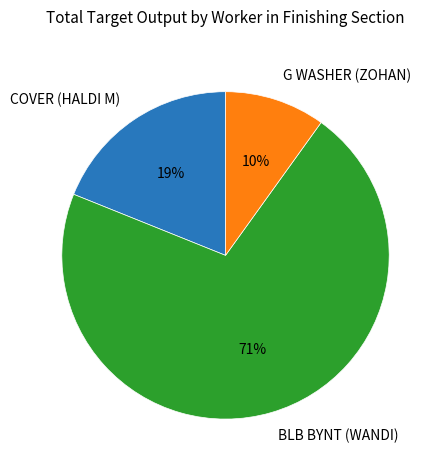

Does any single category account for the majority?

Yes